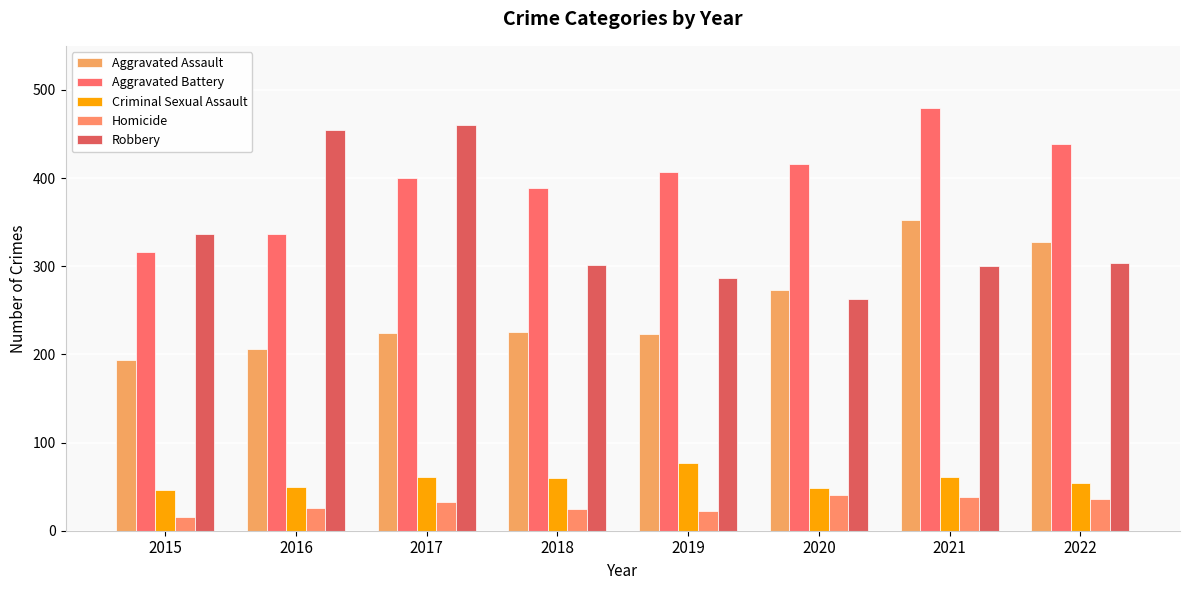

What is the sum of the Criminal Sexual Assault values at 2020 and 2015?

94